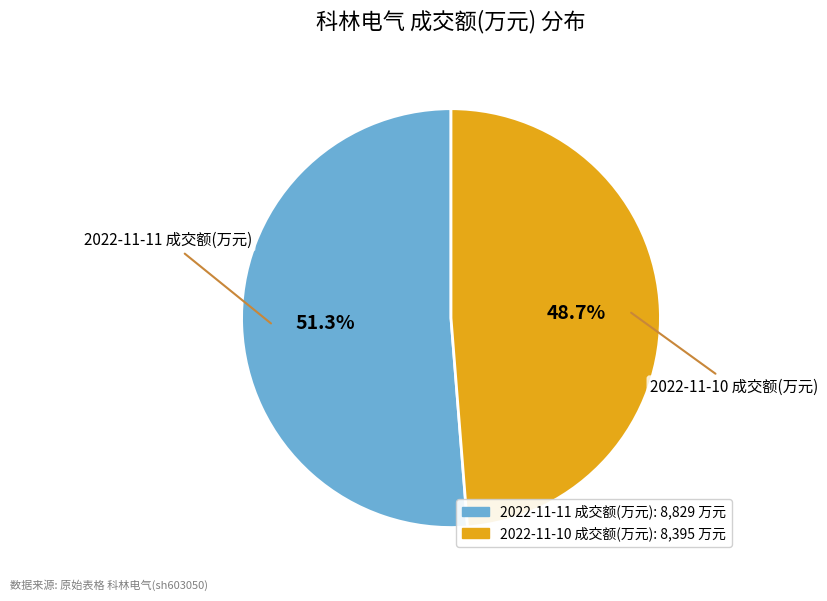

To the nearest percent, what is the combined percentage of 2022-11-11 成交额(万元) and 2022-11-10 成交额(万元)?

100%